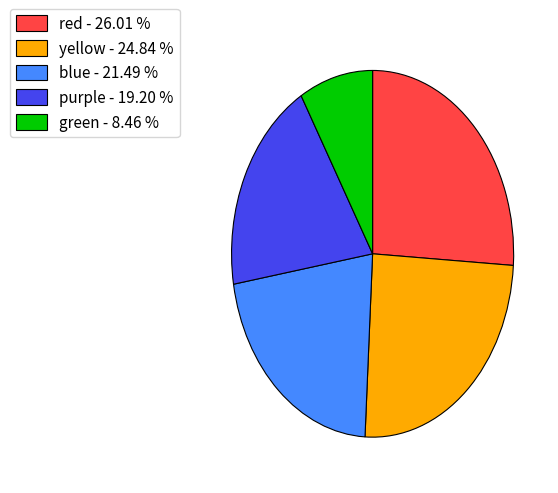

What is the ratio of the value at yellow - 24.84 % to the value at blue - 21.49 %?

1.2